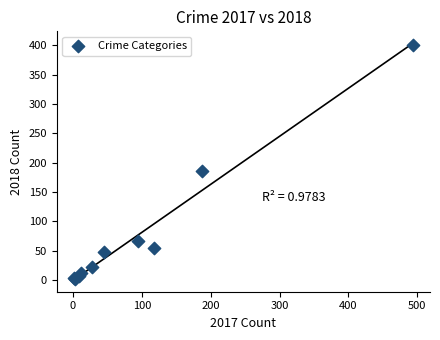

What Y value in the scatter plot is closest to 201?

186